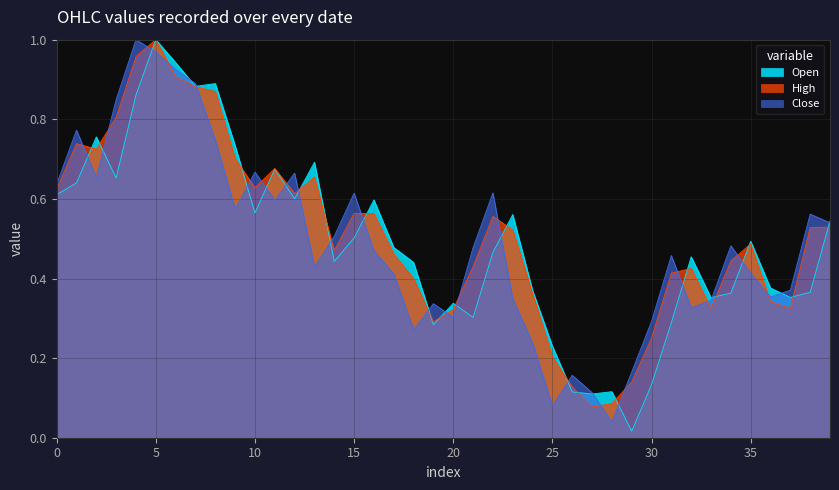

The value of High at 2023-01-13 is 0.2. True or false?

False